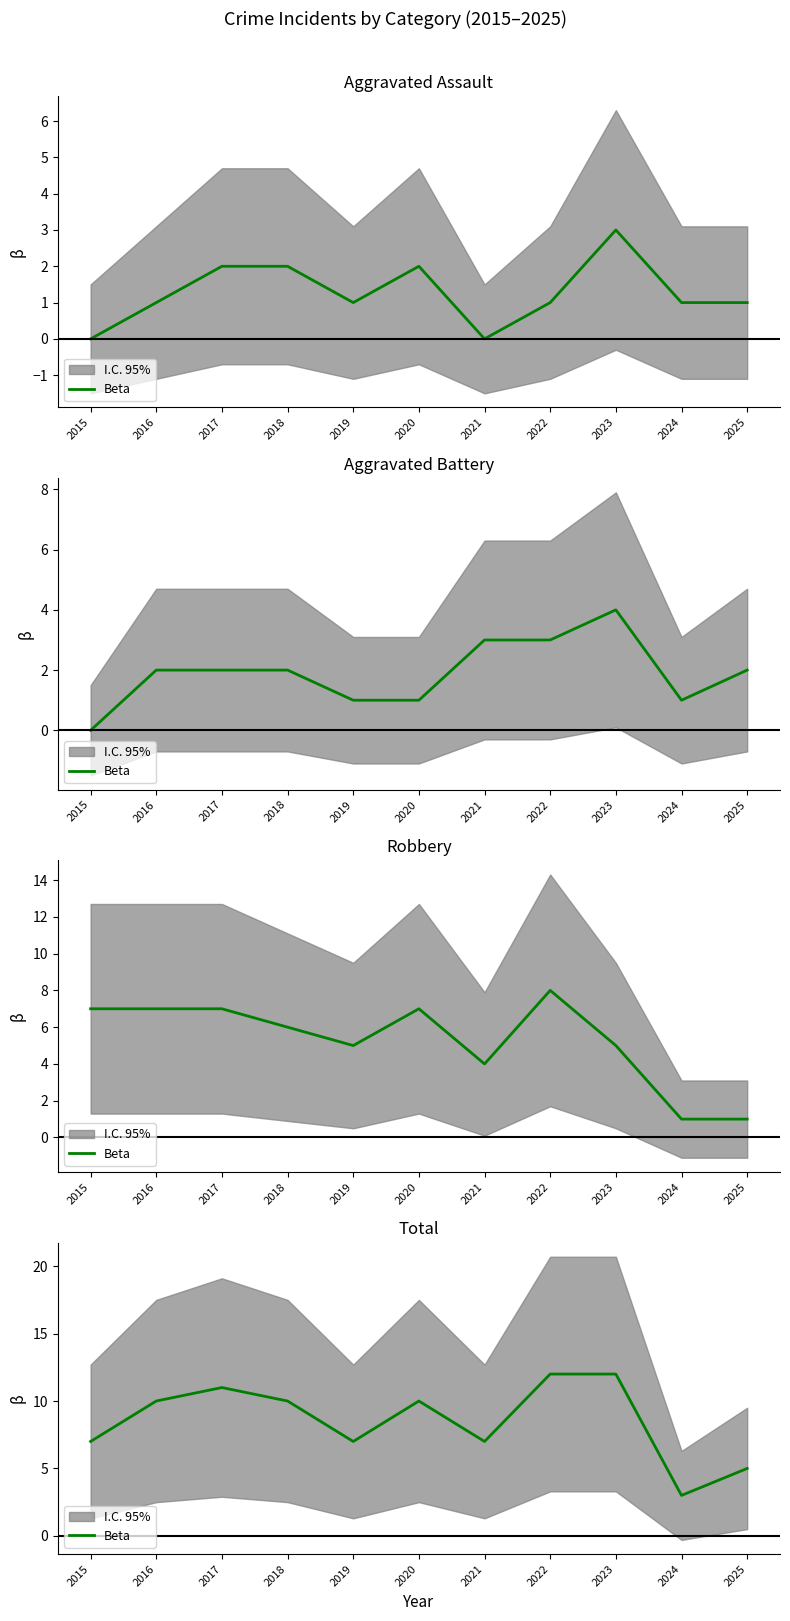

What is the value of the 9th point from the left?

12